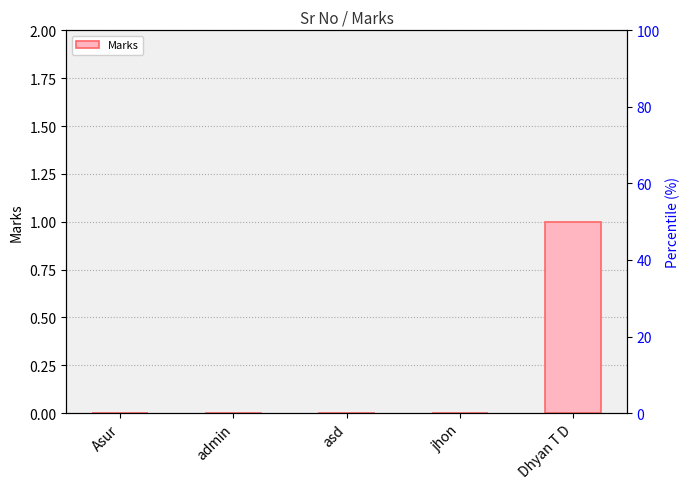

Reading left to right, list all the values displayed in this chart.

0	0	0	0	1